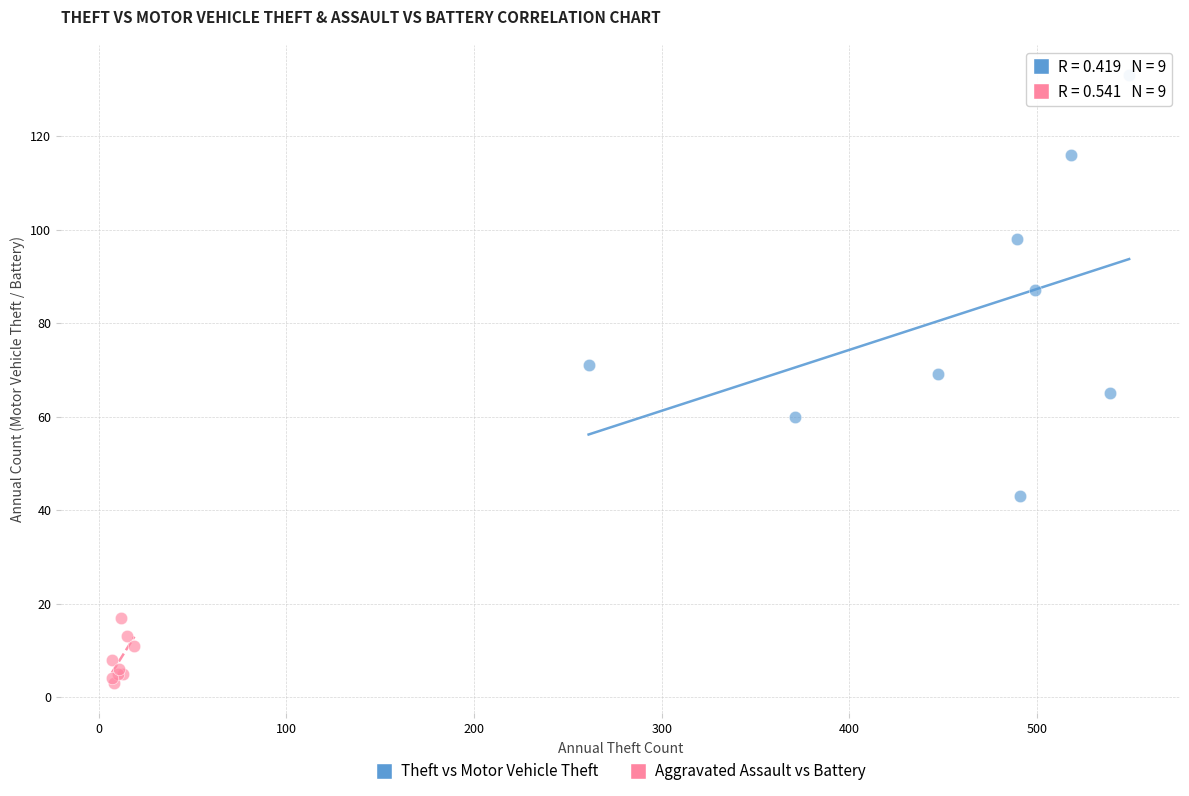

What are all the series names shown in the legend?

Theft vs Motor Vehicle Theft, Aggravated Assault vs Battery